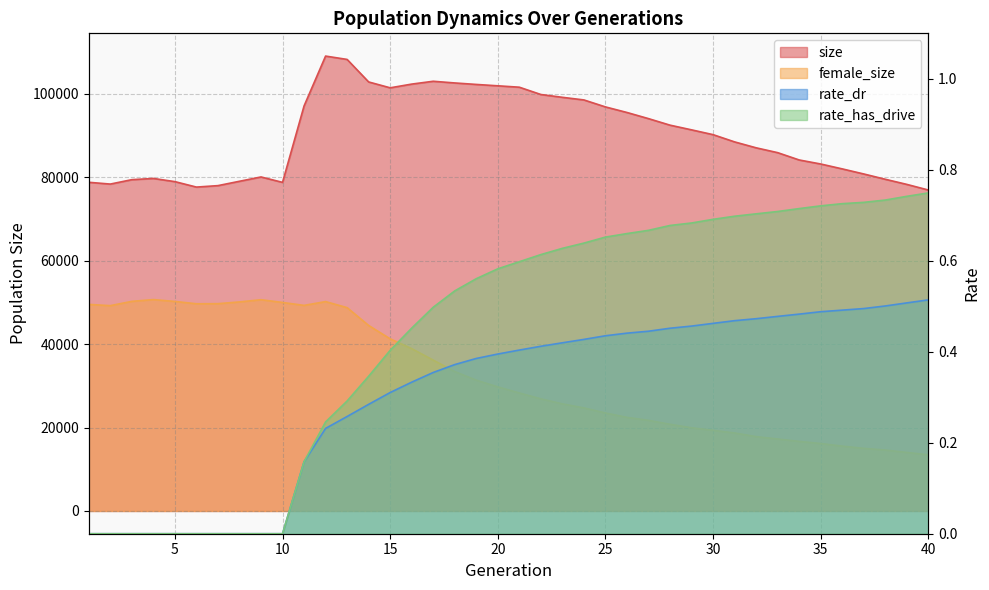

At which label does female_size first exceed 29756?

1